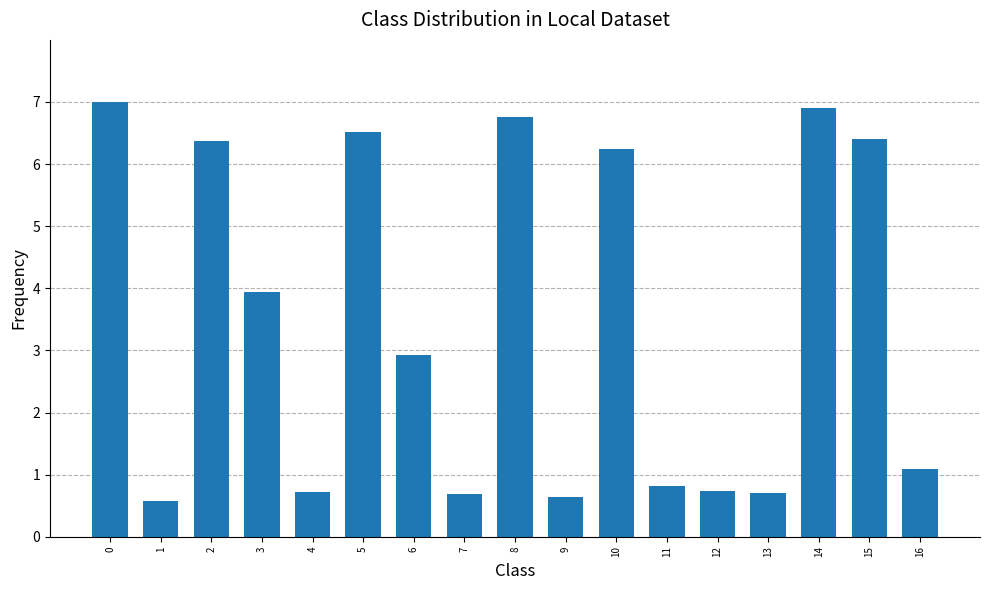

What is the change in value from 2 to 16?

-5.3